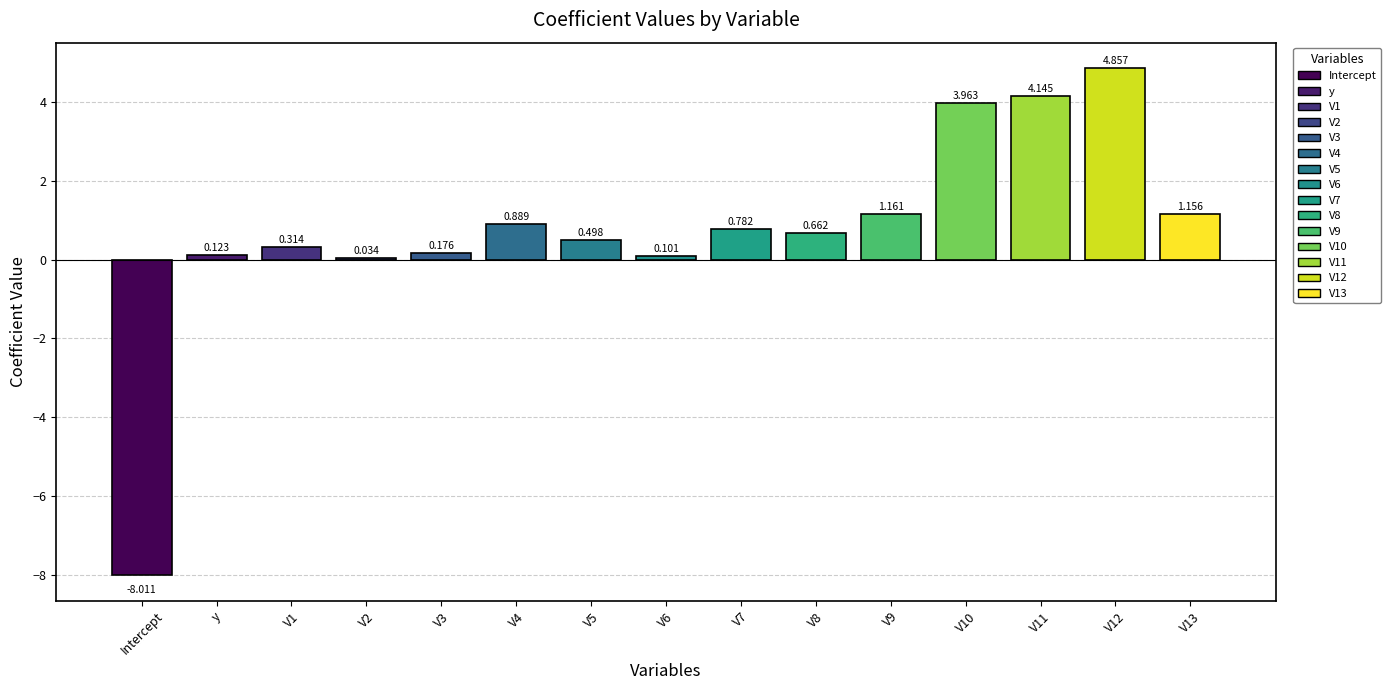

At which label does the data first exceed 0?

y